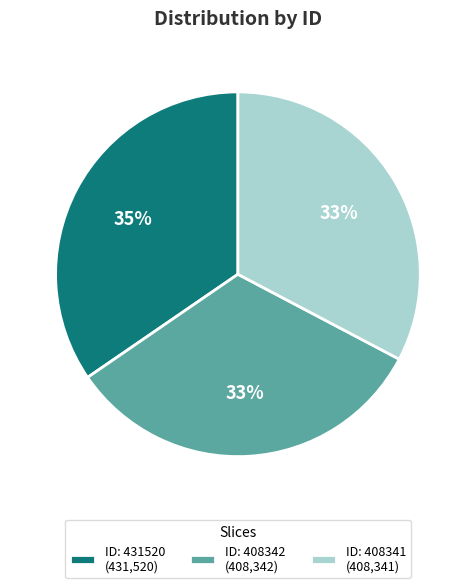

Is the sum of ID: 408341 (408,341) and ID: 431520 (431,520) greater than half?

Yes